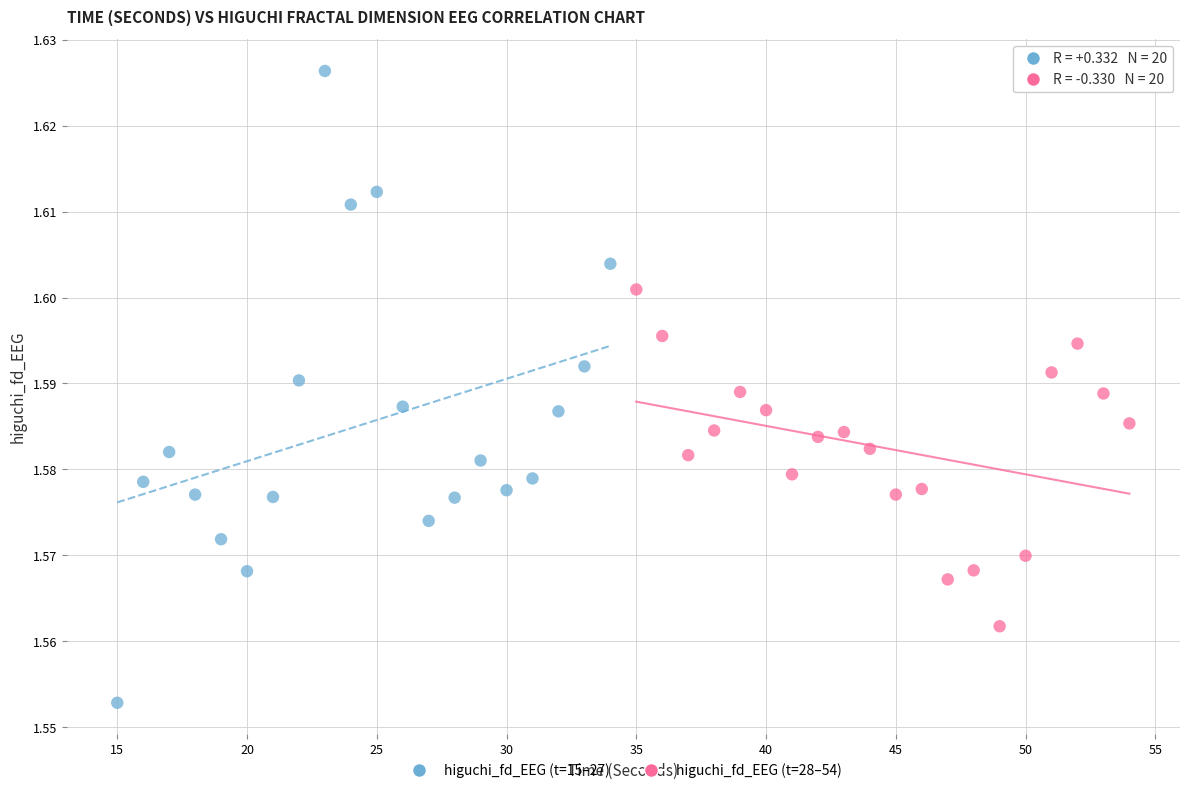

What are all the series names shown in the legend?

higuchi_fd_EEG (t=15–27), higuchi_fd_EEG (t=28–54)